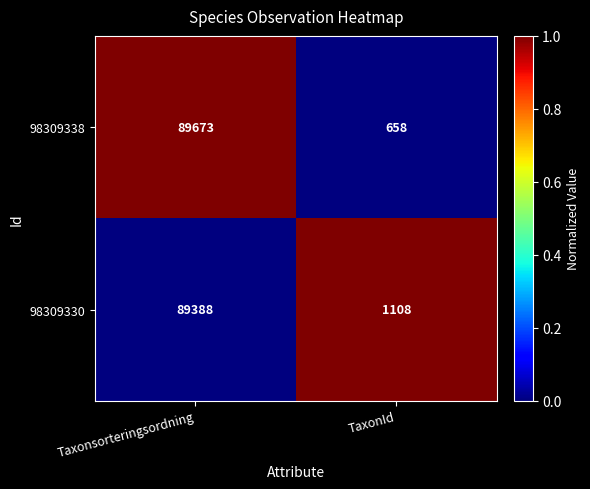

What is the sum of all 98309338 values?

90331